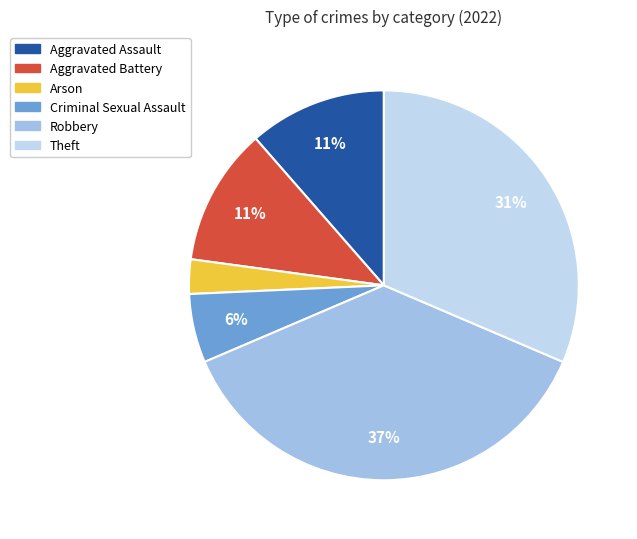

How many slices are in this pie chart?

6